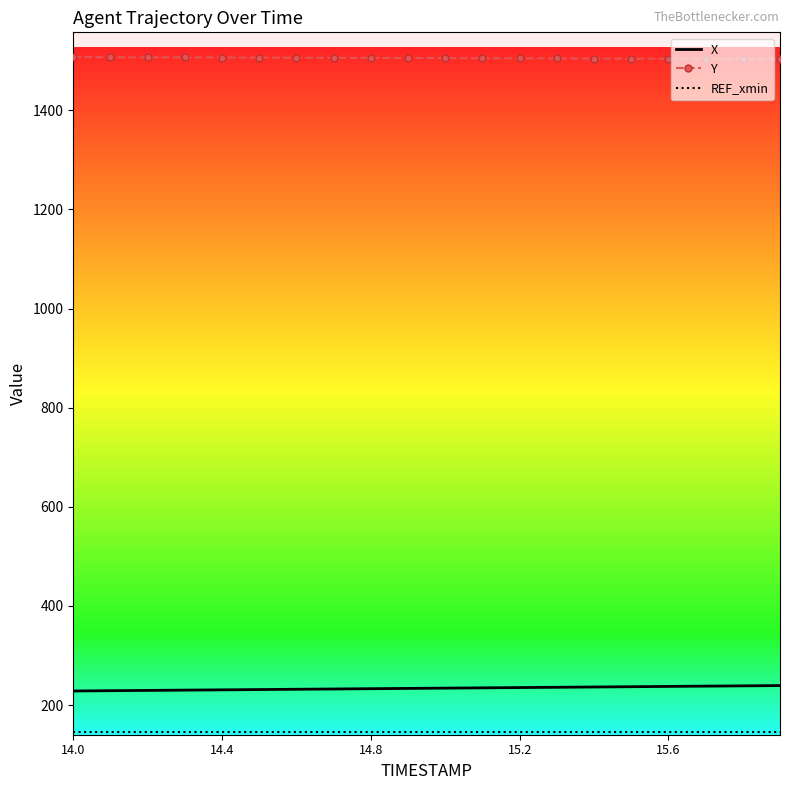

True or false: Y and X intersect in this chart.

False